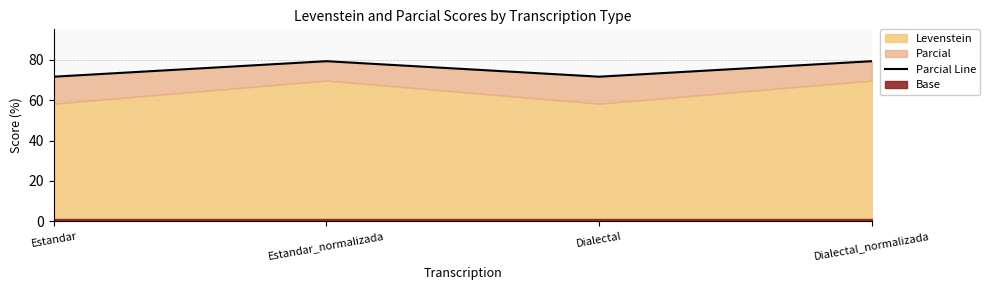

The value at Dialectal_normalizada is 140.7. True or false?

False